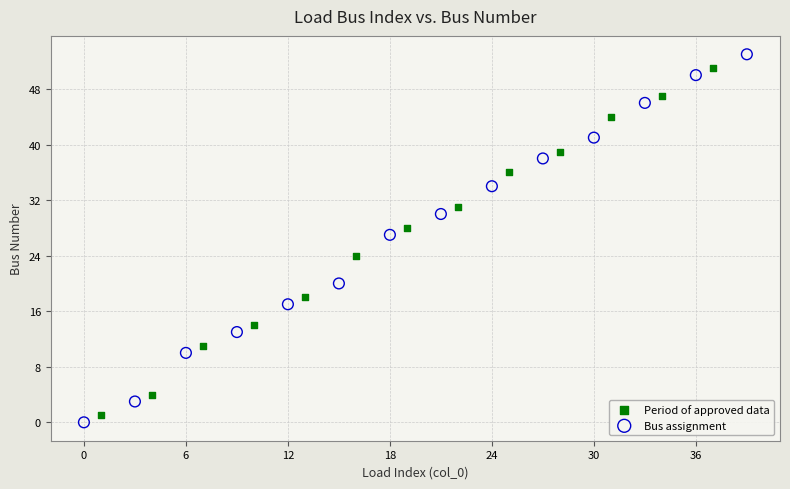

Which series reaches the maximum Y coordinate?

Bus assignment